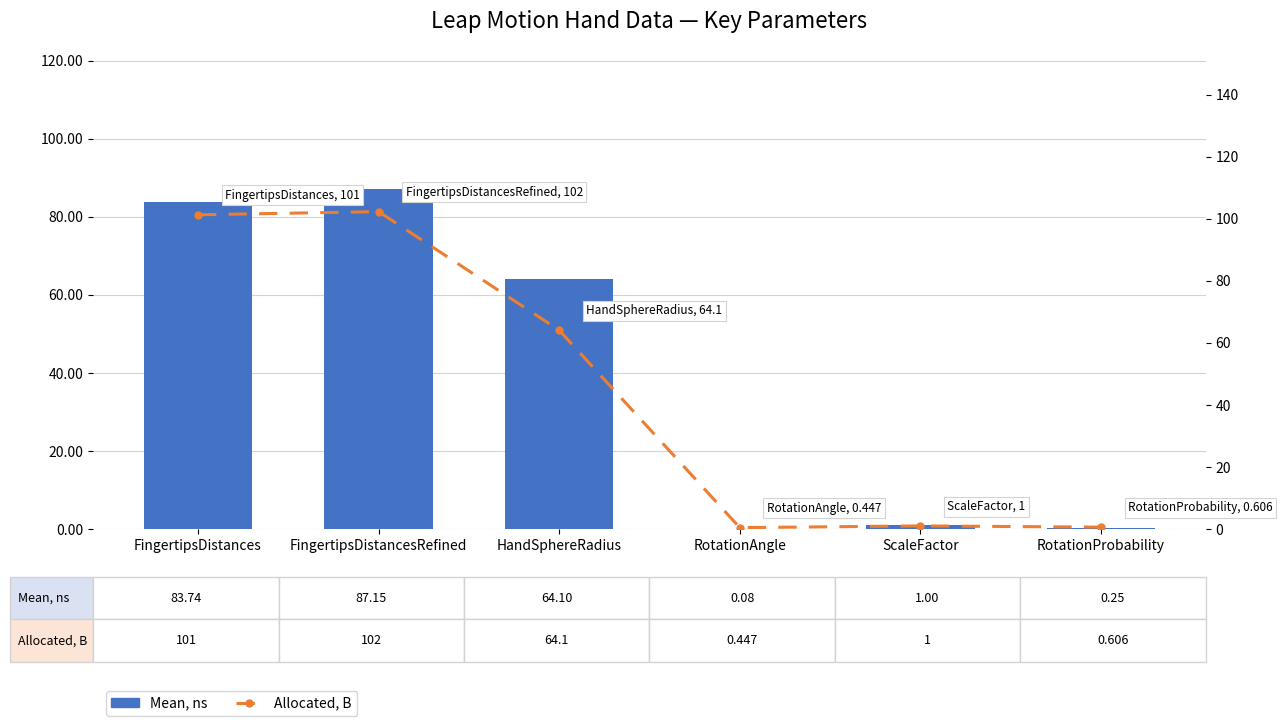

True or false: Mean, ns has a value of 0.3 at RotationProbability.

True